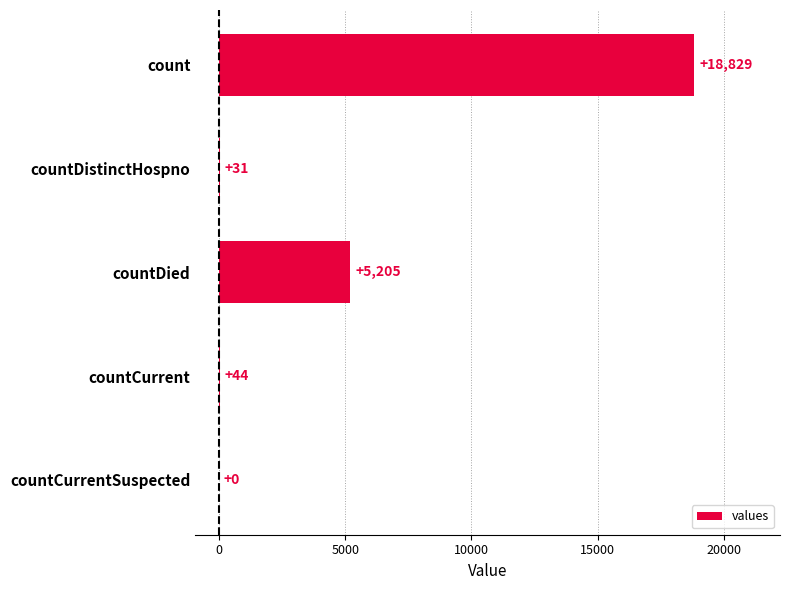

The chart shows a value of 44 at countCurrent. True or false?

True